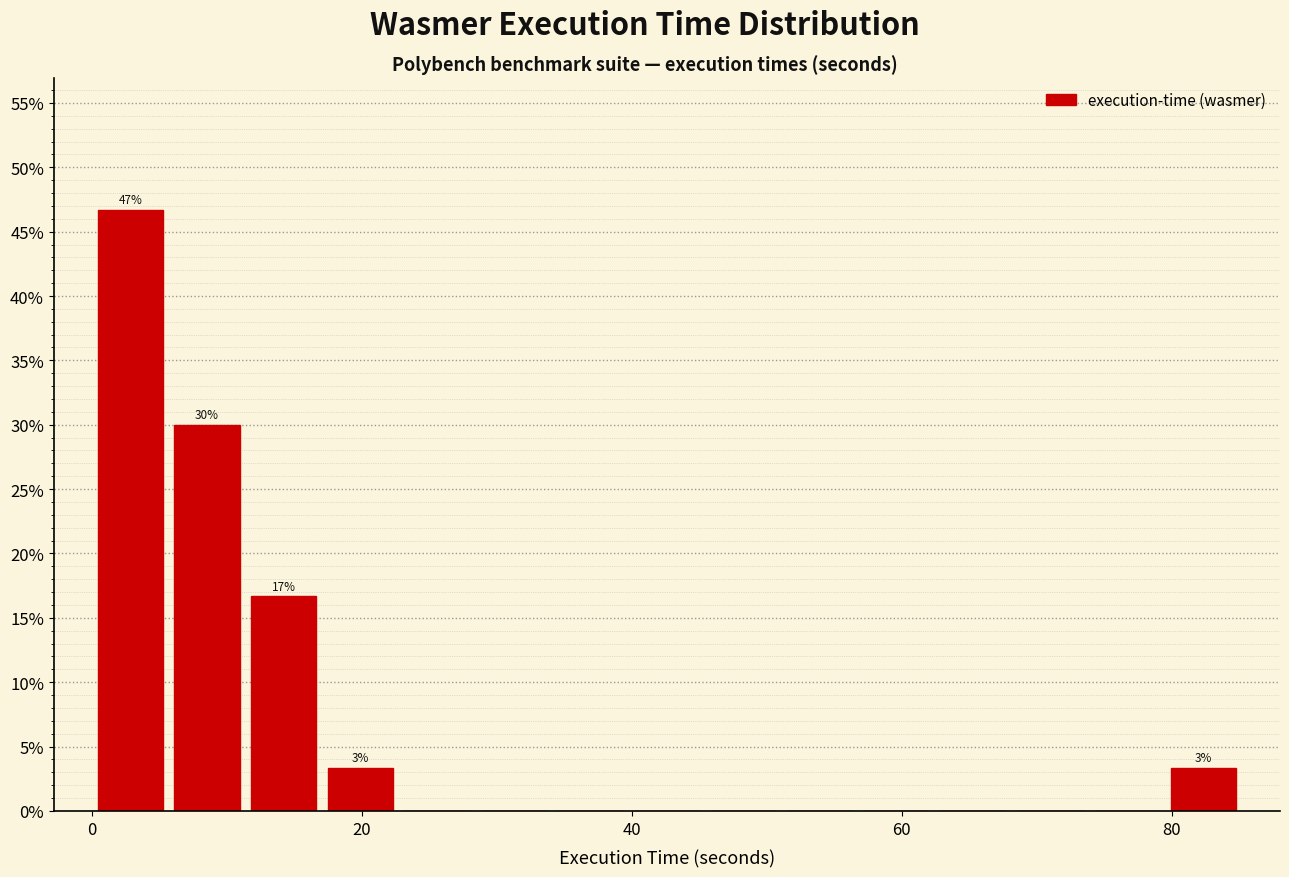

Read against the x-axis, roughly where is the centre of the tallest bar?

2